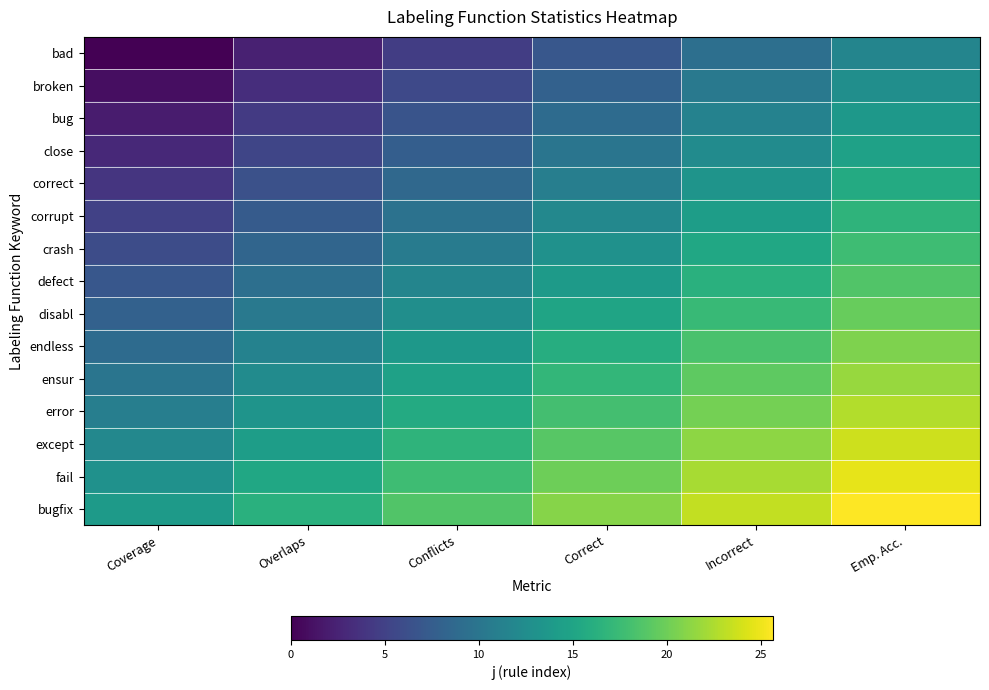

Reading left to right, what are all the values shown in this chart?

bad: Coverage=0.0	Overlaps=2.3	Conflicts=4.7	Correct=7.0	Incorrect=9.3	Emp. Acc.=11.7
broken: Coverage=1.0	Overlaps=3.3	Conflicts=5.7	Correct=8.0	Incorrect=10.3	Emp. Acc.=12.7
bug: Coverage=2.0	Overlaps=4.3	Conflicts=6.7	Correct=9.0	Incorrect=11.3	Emp. Acc.=13.7
close: Coverage=3.0	Overlaps=5.3	Conflicts=7.7	Correct=10.0	Incorrect=12.3	Emp. Acc.=14.7
correct: Coverage=4.0	Overlaps=6.3	Conflicts=8.7	Correct=11.0	Incorrect=13.3	Emp. Acc.=15.7
corrupt: Coverage=5.0	Overlaps=7.3	Conflicts=9.7	Correct=12.0	Incorrect=14.3	Emp. Acc.=16.7
crash: Coverage=6.0	Overlaps=8.3	Conflicts=10.7	Correct=13.0	Incorrect=15.3	Emp. Acc.=17.7
defect: Coverage=7.0	Overlaps=9.3	Conflicts=11.7	Correct=14.0	Incorrect=16.3	Emp. Acc.=18.7
disabl: Coverage=8.0	Overlaps=10.3	Conflicts=12.7	Correct=15.0	Incorrect=17.3	Emp. Acc.=19.7
endless: Coverage=9.0	Overlaps=11.3	Conflicts=13.7	Correct=16.0	Incorrect=18.3	Emp. Acc.=20.7
ensur: Coverage=10.0	Overlaps=12.3	Conflicts=14.7	Correct=17.0	Incorrect=19.3	Emp. Acc.=21.7
error: Coverage=11.0	Overlaps=13.3	Conflicts=15.7	Correct=18.0	Incorrect=20.3	Emp. Acc.=22.7
except: Coverage=12.0	Overlaps=14.3	Conflicts=16.7	Correct=19.0	Incorrect=21.3	Emp. Acc.=23.7
fail: Coverage=13.0	Overlaps=15.3	Conflicts=17.7	Correct=20.0	Incorrect=22.3	Emp. Acc.=24.7
bugfix: Coverage=14.0	Overlaps=16.3	Conflicts=18.7	Correct=21.0	Incorrect=23.3	Emp. Acc.=25.7